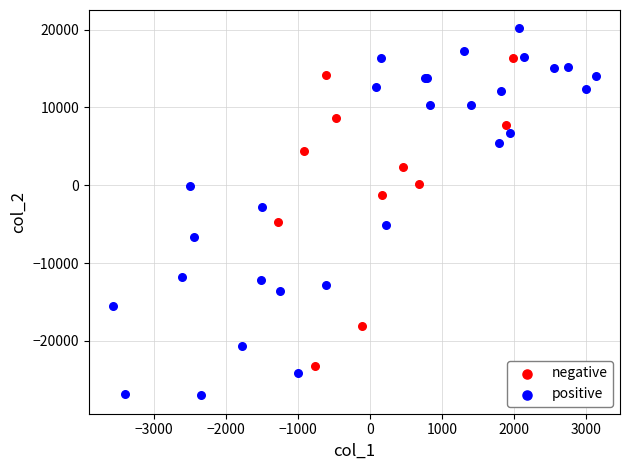

Which series has the largest Y range (max minus min)?

positive